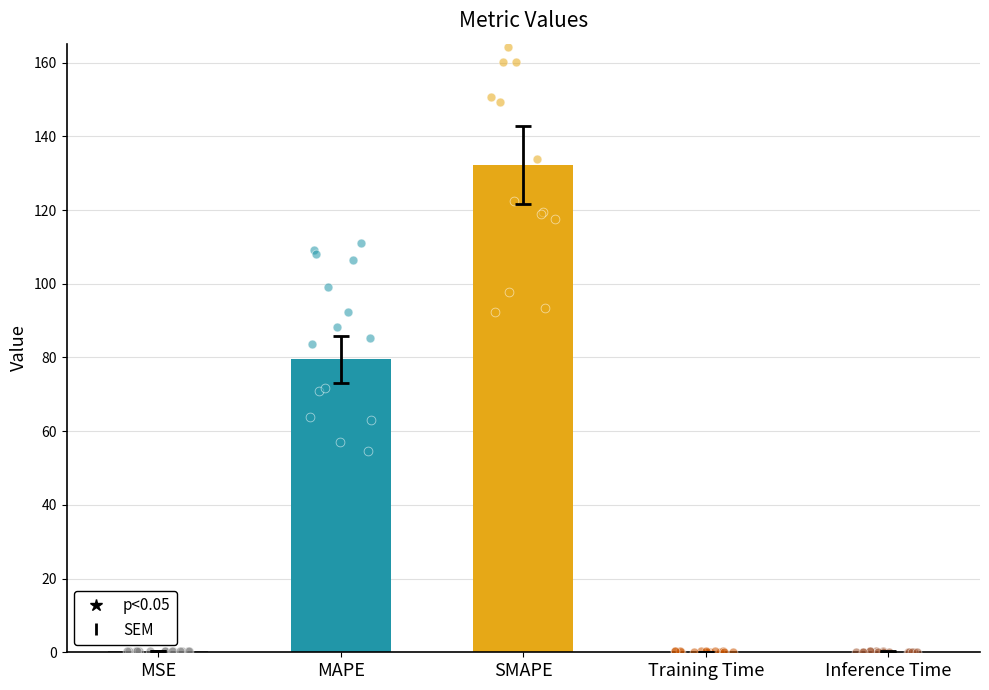

Which has a higher value, SMAPE or MSE?

SMAPE